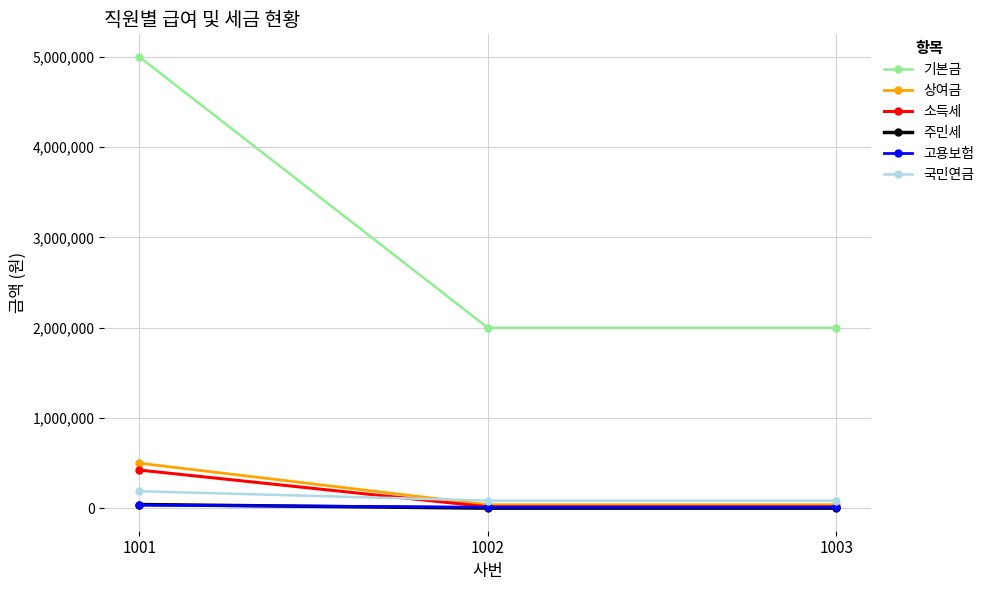

How many 국민연금 values are between 85500 and 189450?

3